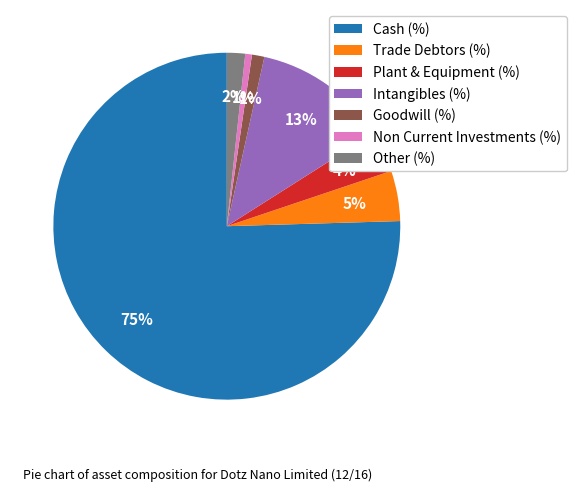

Which category accounts for the majority?

Cash (%)